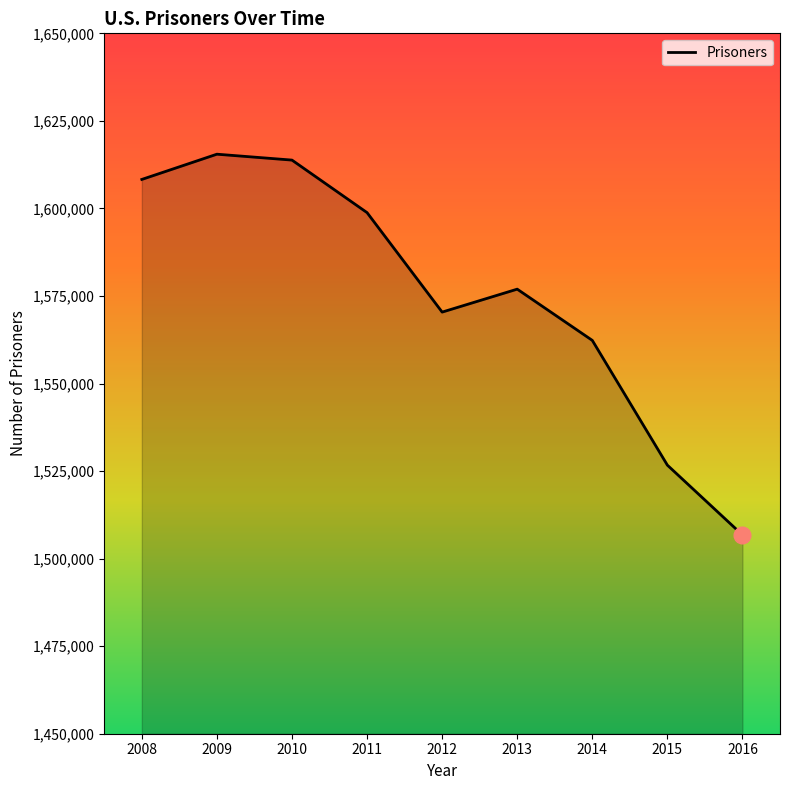

List the labels in order of value, smallest first.

2016, 2015, 2014, 2012, 2013, 2011, 2008, 2010, 2009